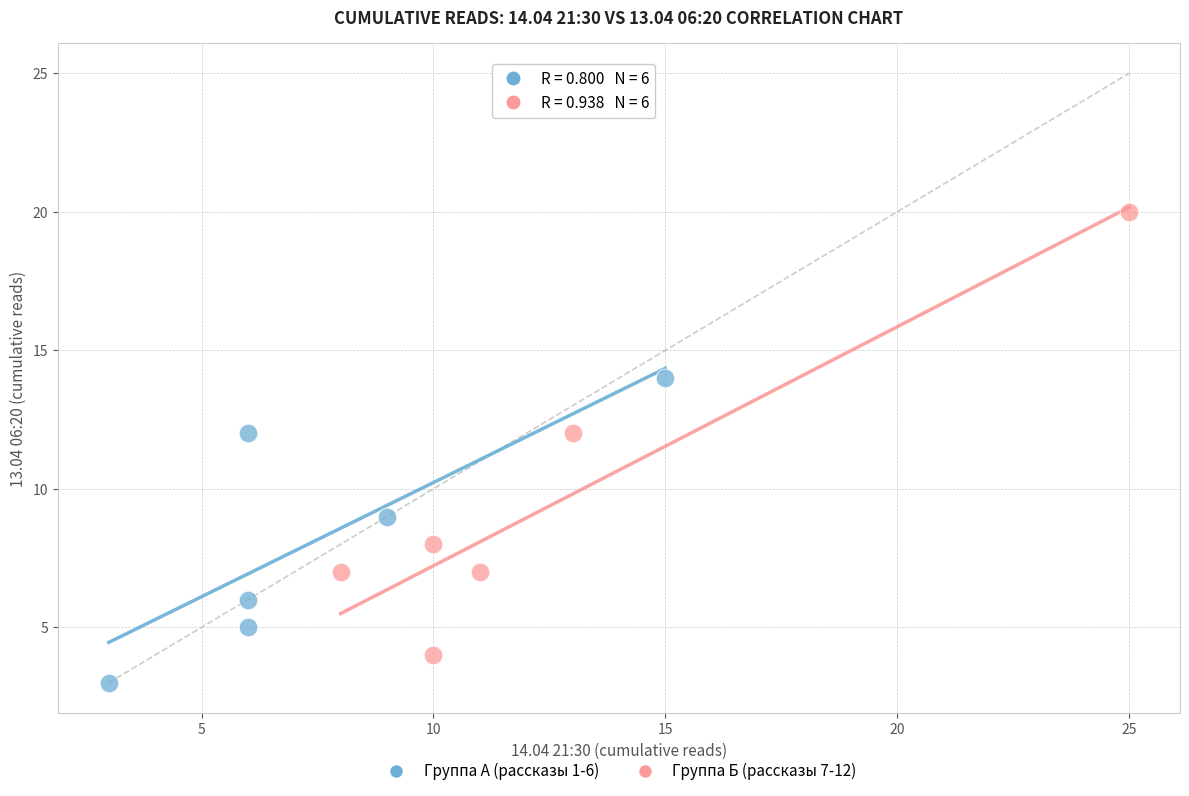

What are all the series names shown in the legend?

Группа А (рассказы 1-6), Группа Б (рассказы 7-12)